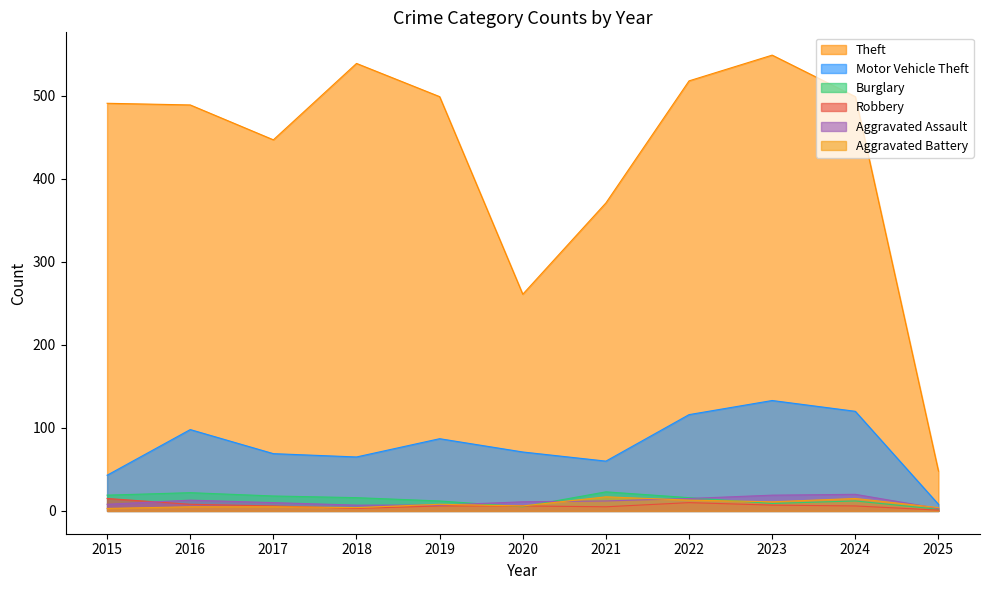

Between 2018 and 2019, which is larger?

2018